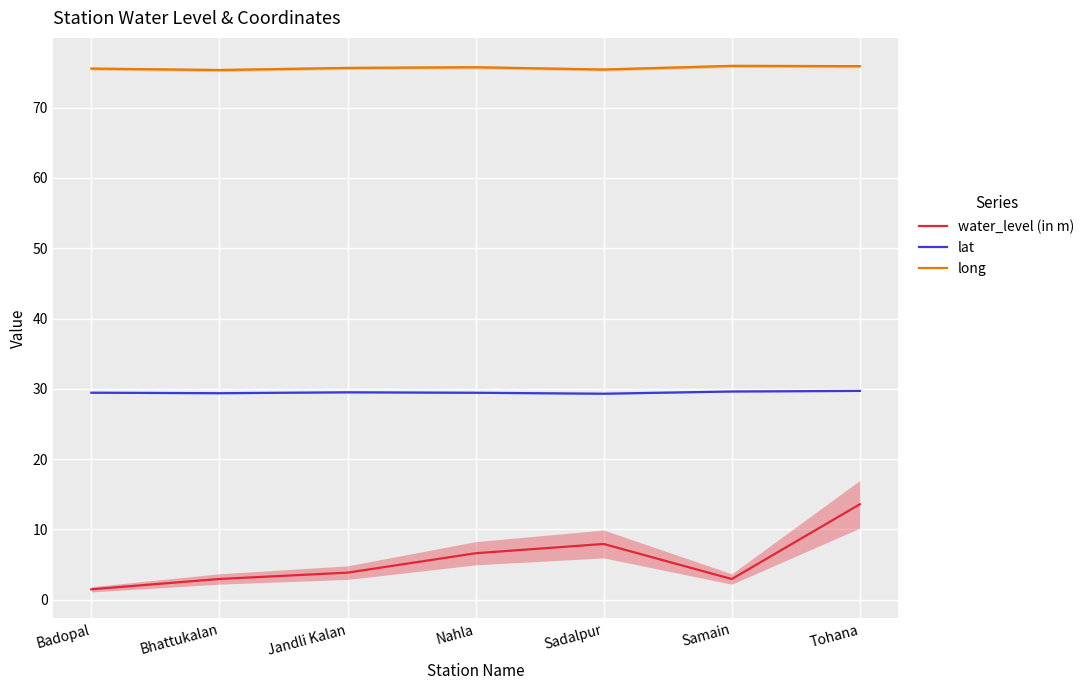

Reading left to right, what are all the values shown in this chart?

water_level (in m): Badopal=1.5	Bhattukalan=3.0	Jandli Kalan=3.9	Nahla=6.6	Sadalpur=7.9	Samain=2.9	Tohana=13.6
lat: Badopal=29.4	Bhattukalan=29.4	Jandli Kalan=29.5	Nahla=29.4	Sadalpur=29.3	Samain=29.6	Tohana=29.7
long: Badopal=75.5	Bhattukalan=75.3	Jandli Kalan=75.6	Nahla=75.7	Sadalpur=75.4	Samain=75.9	Tohana=75.9